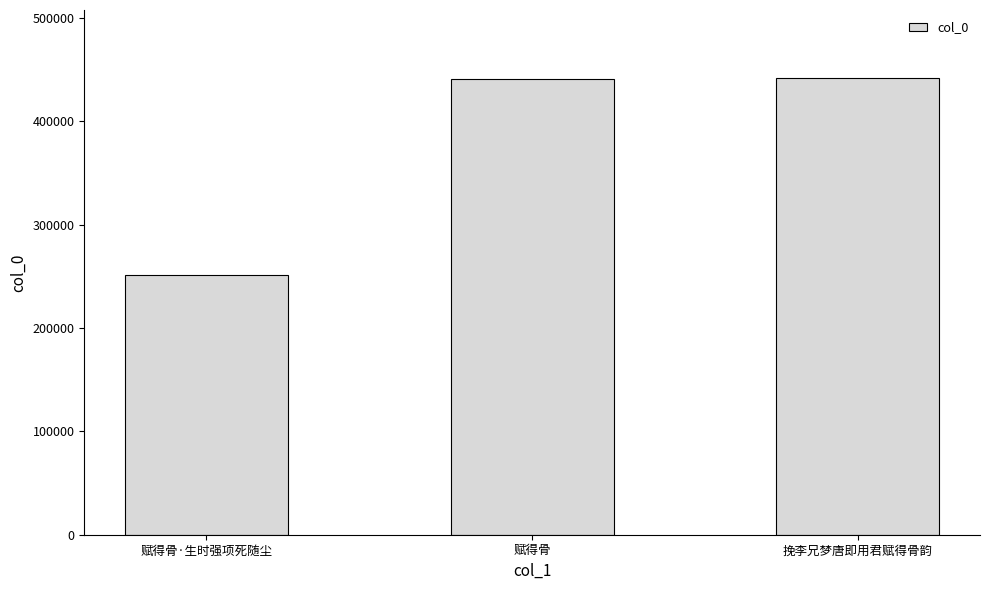

What is the greatest value displayed?

441301